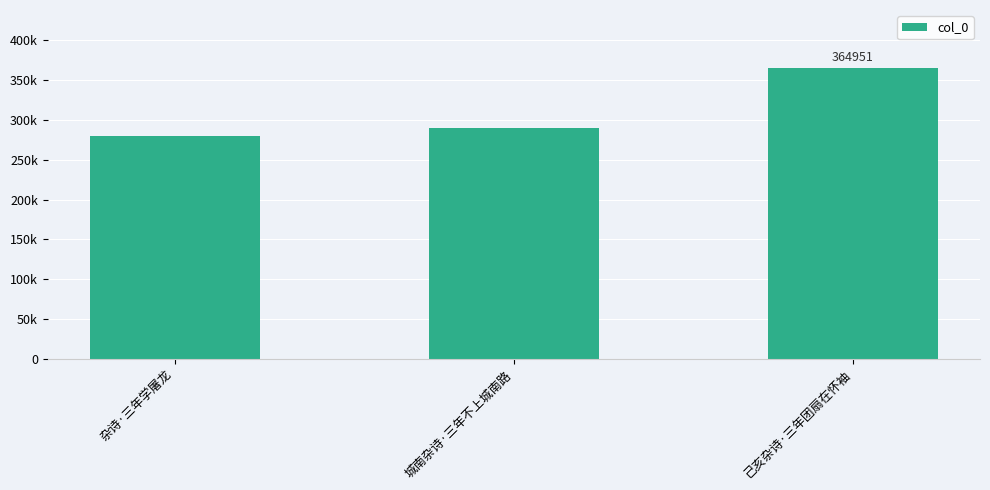

True or false: the data shows 280380 at 杂诗·三年学屠龙.

True